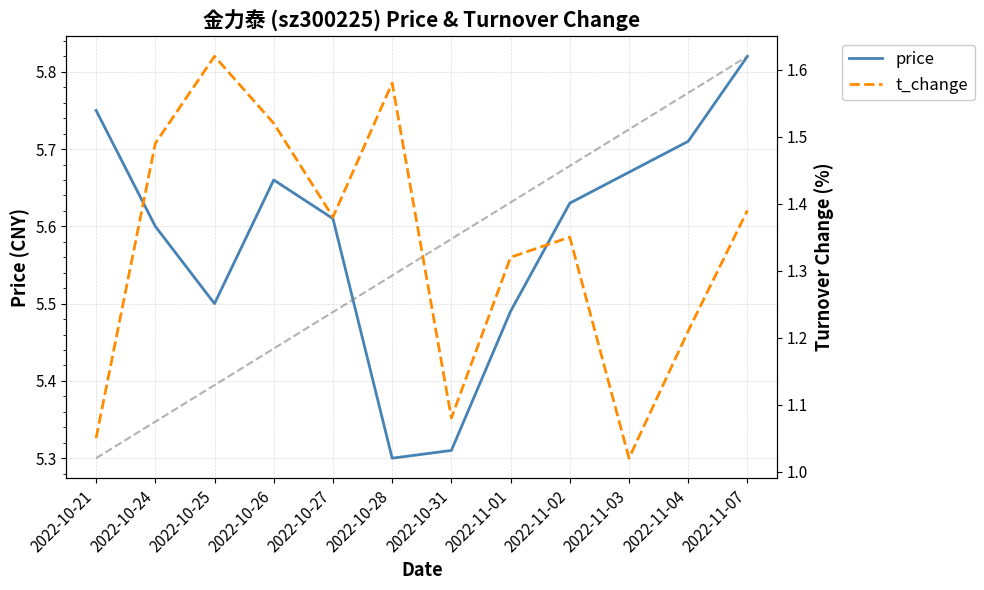

What is the label of the 6th point from the left?

2022-10-28